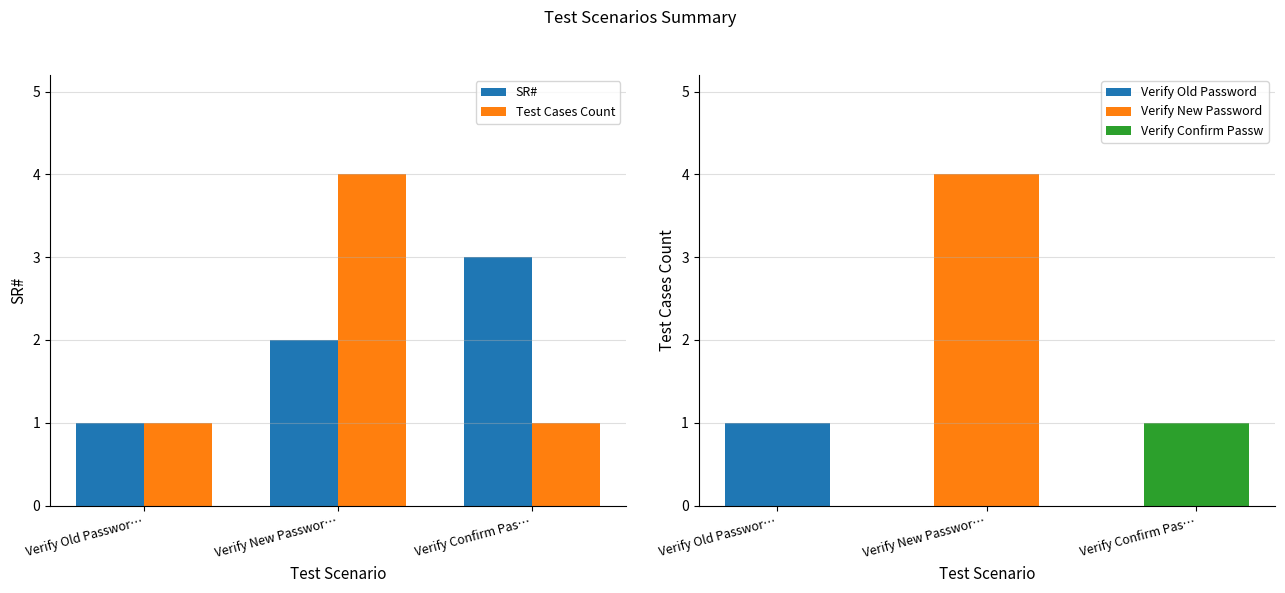

Reading right to left, transcribe all the data shown in this chart.

SR#: Verify Confirm Pas…=3	Verify New Passwor…=2	Verify Old Passwor…=1
Test Cases Count: Verify Confirm Pas…=1	Verify New Passwor…=4	Verify Old Passwor…=1